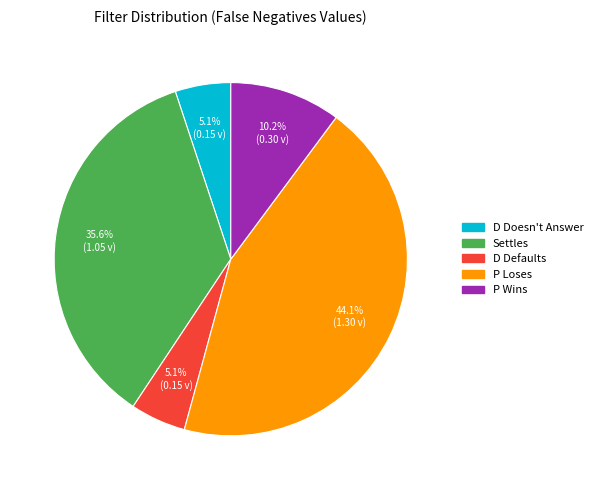

Do Settles and D Defaults together represent more than half of the pie?

No